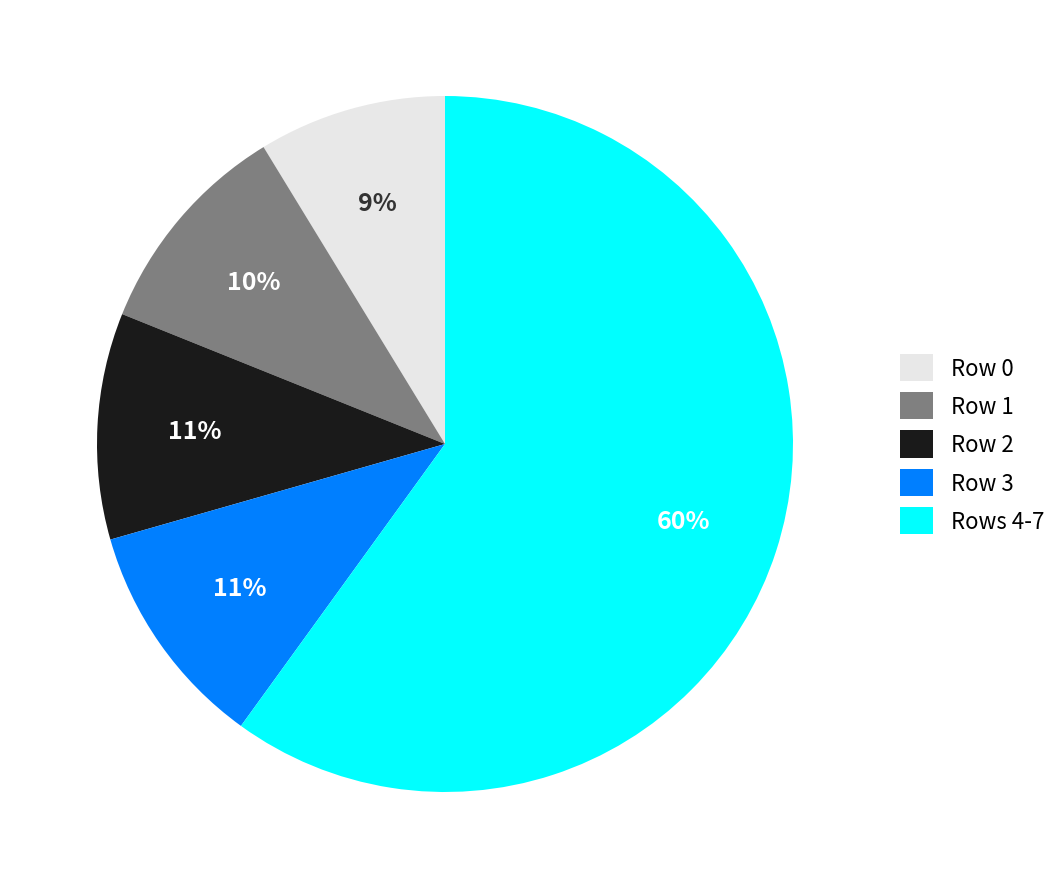

Which has a higher value, Row 3 or Rows 4-7?

Rows 4-7